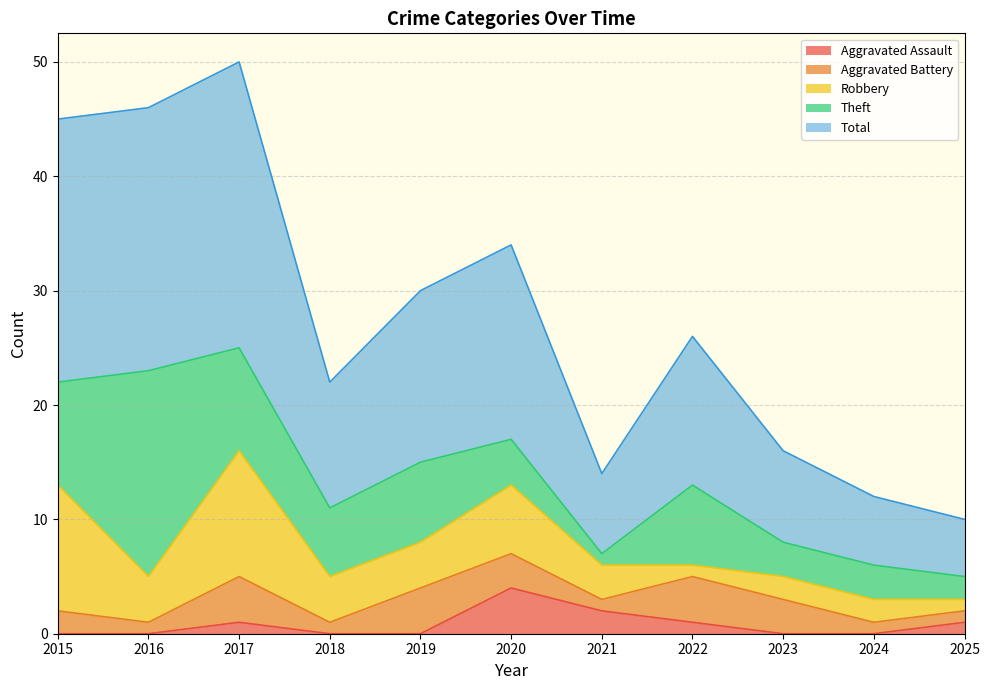

What is the difference between the second highest and second lowest values in the Aggravated Assault series?

2